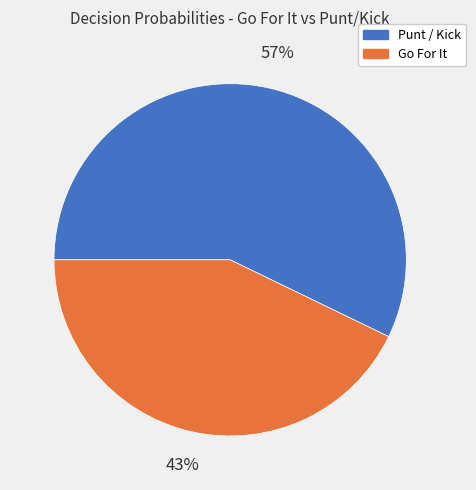

How many segments does this pie chart have?

2